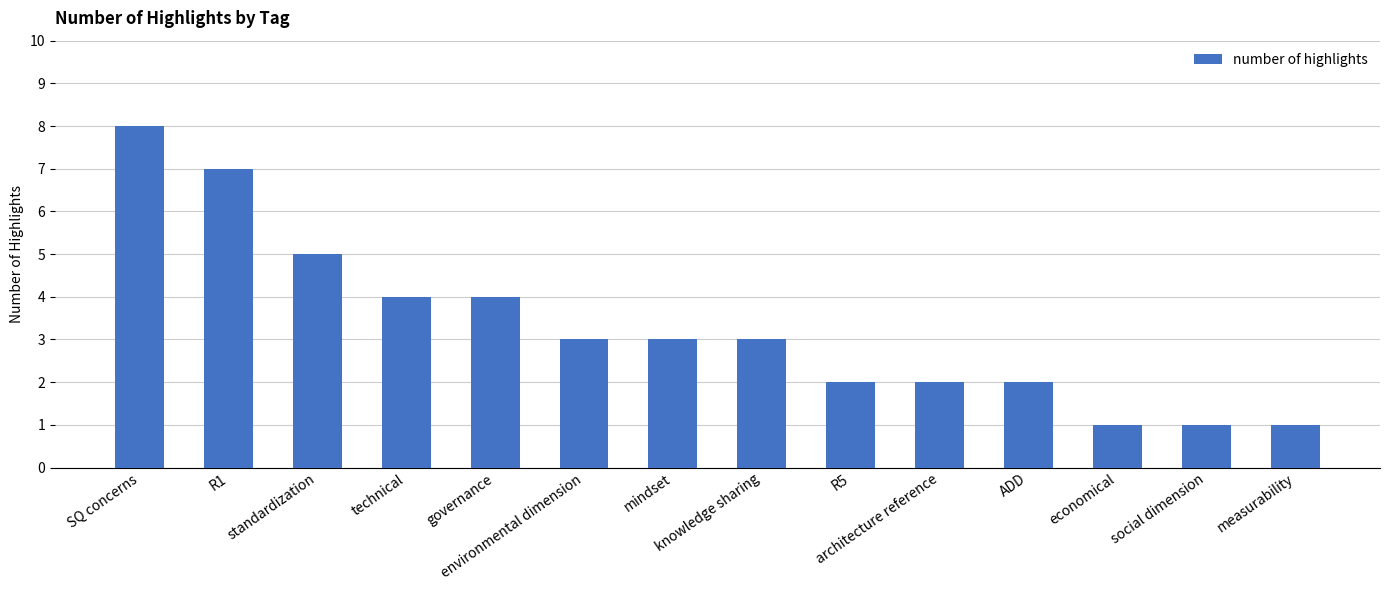

True or false: the data shows 8 at SQ concerns.

True